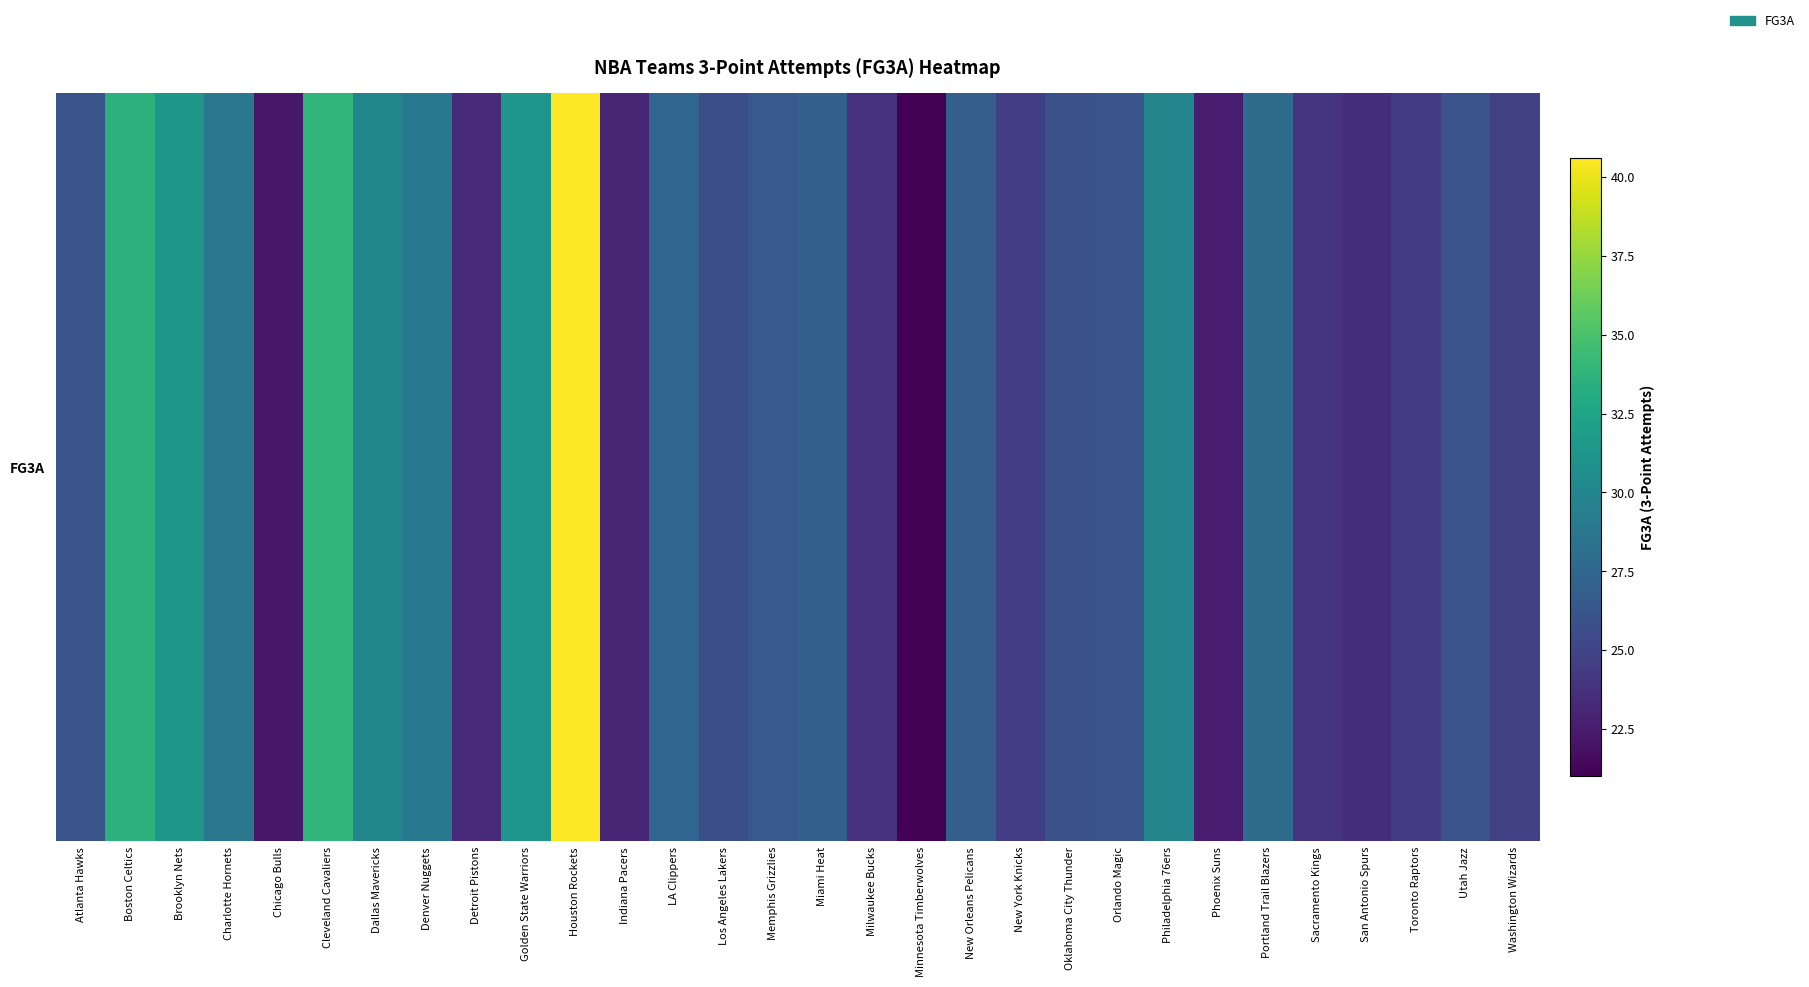

Reading left to right, transcribe all the data shown in this chart.

Atlanta Hawks=26.1	Boston Celtics=33.6	Brooklyn Nets=31.4	Charlotte Hornets=28.8	Chicago Bulls=22.3	Cleveland Cavaliers=33.9	Dallas Mavericks=30.0	Denver Nuggets=28.9	Detroit Pistons=23.4	Golden State Warriors=31.3	Houston Rockets=40.6	Indiana Pacers=23.0	LA Clippers=27.4	Los Angeles Lakers=25.7	Memphis Grizzlies=26.5	Miami Heat=27.0	Milwaukee Bucks=23.8	Minnesota Timberwolves=21.0	New Orleans Pelicans=26.9	New York Knicks=24.6	Oklahoma City Thunder=25.9	Orlando Magic=26.2	Philadelphia 76ers=29.9	Phoenix Suns=22.6	Portland Trail Blazers=27.9	Sacramento Kings=24.0	San Antonio Spurs=23.6	Toronto Raptors=24.5	Utah Jazz=26.0	Washington Wizards=24.8